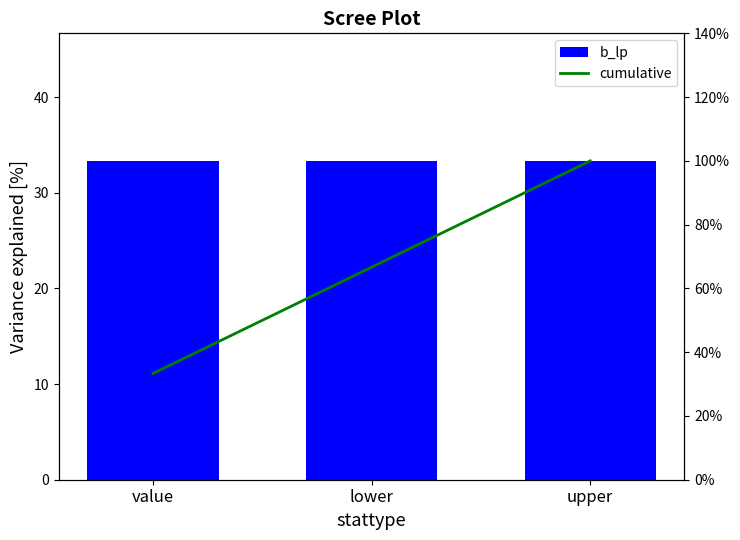

Which series has the widest spread of values?

cumulative